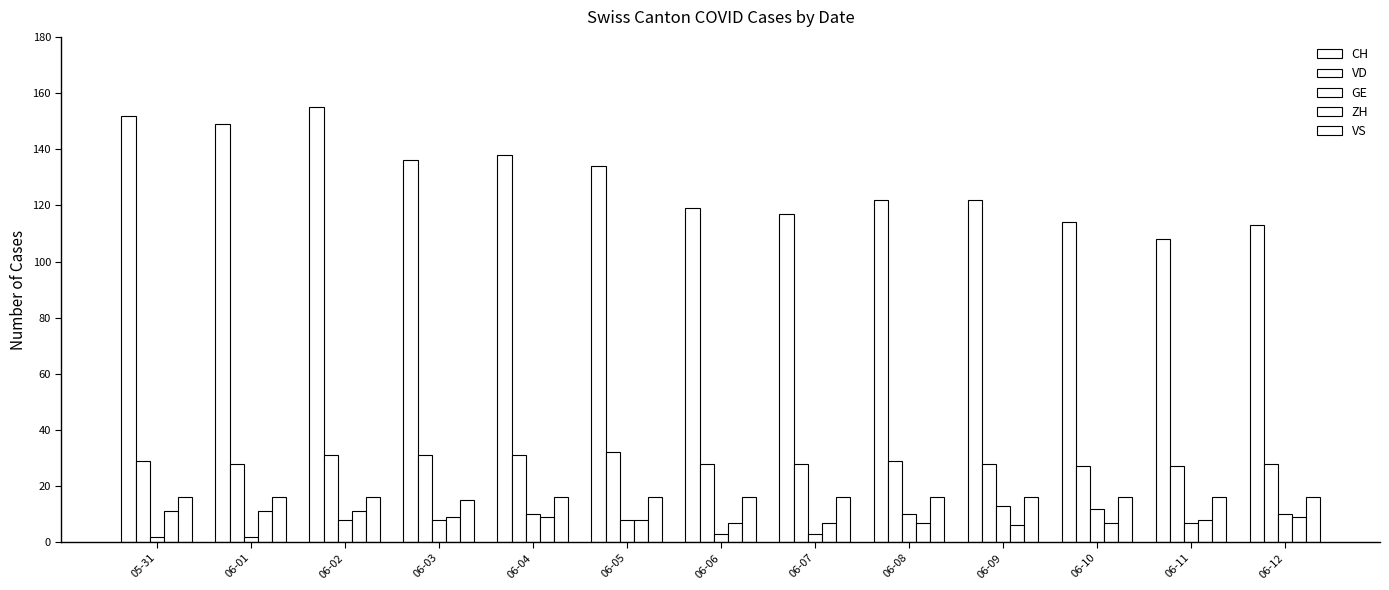

Rank the series by their maximum value, from highest to lowest.

CH, VD, VS, GE, ZH